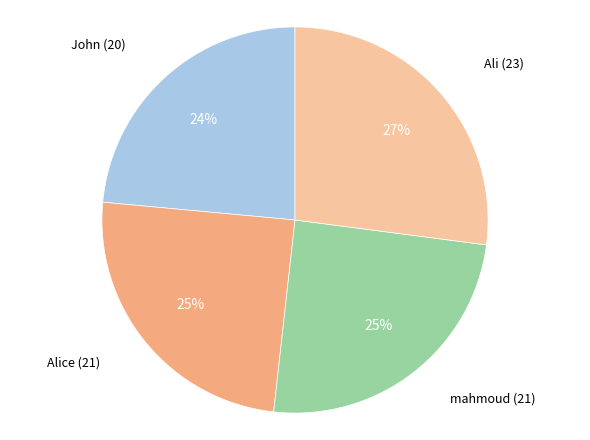

Is there a majority slice in this chart?

No